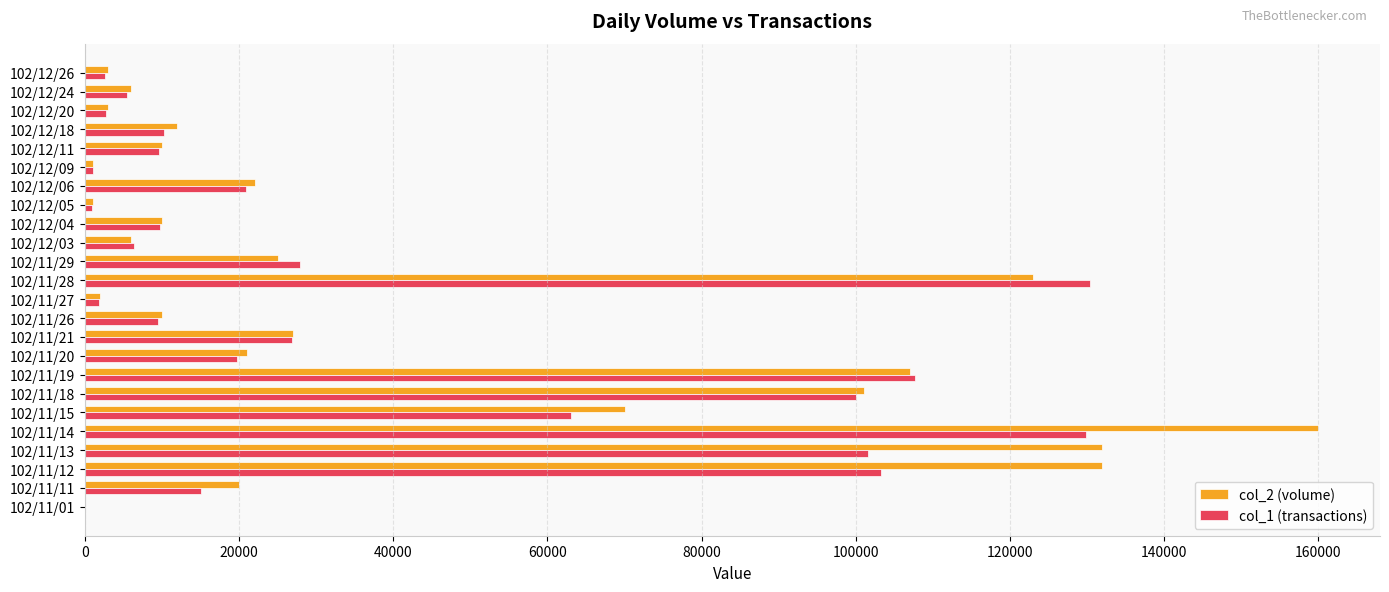

The value of col_2 (volume) at 102/11/29 is 38792. True or false?

False